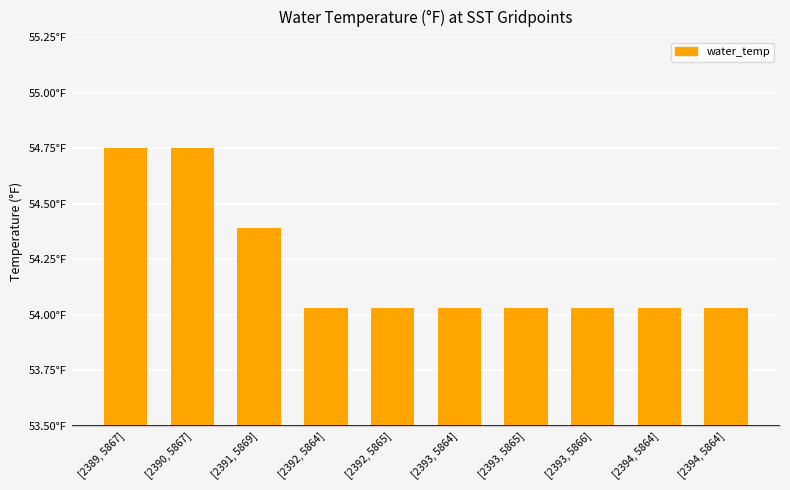

True or false: the data shows 80.6 at [2390, 5867].

False